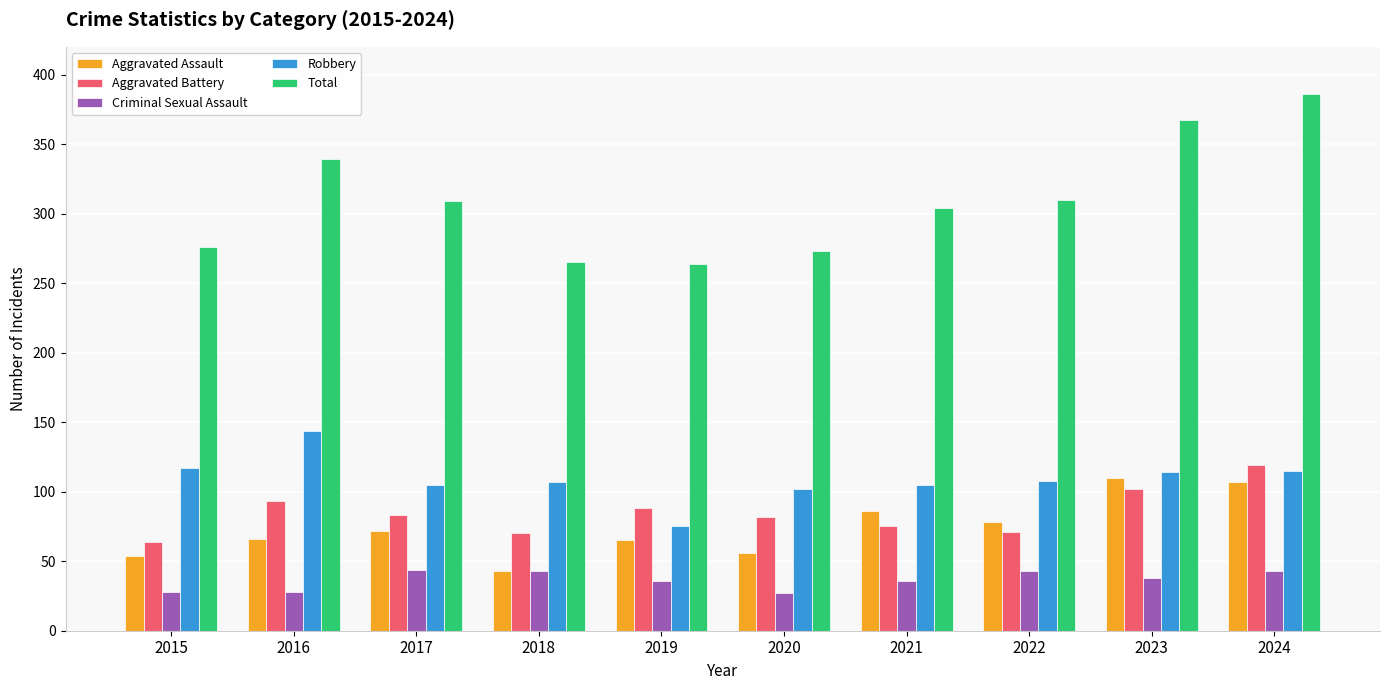

Which series has the largest total across all categories?

Total